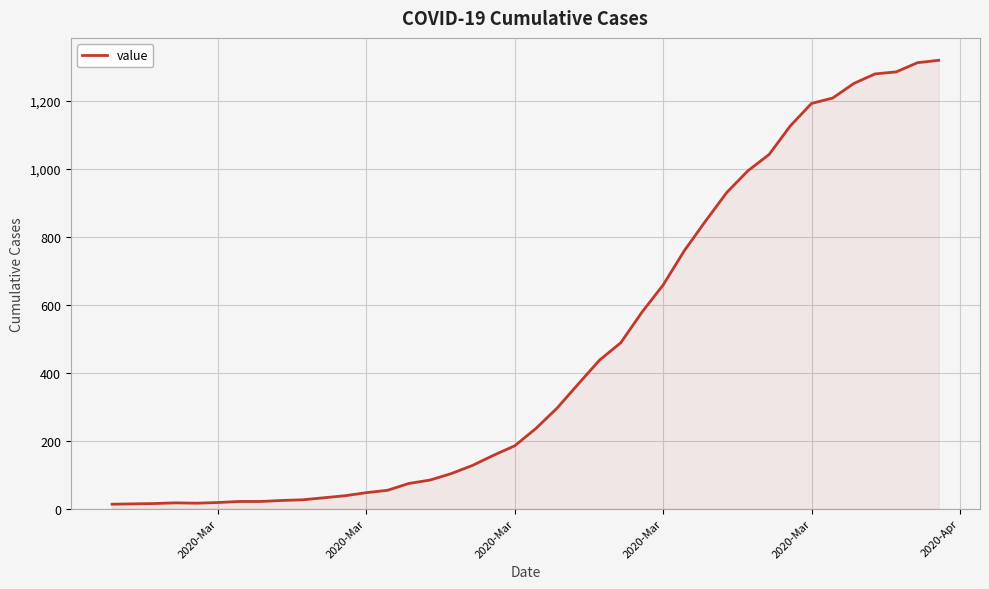

What is the minimum value shown in the chart?

13